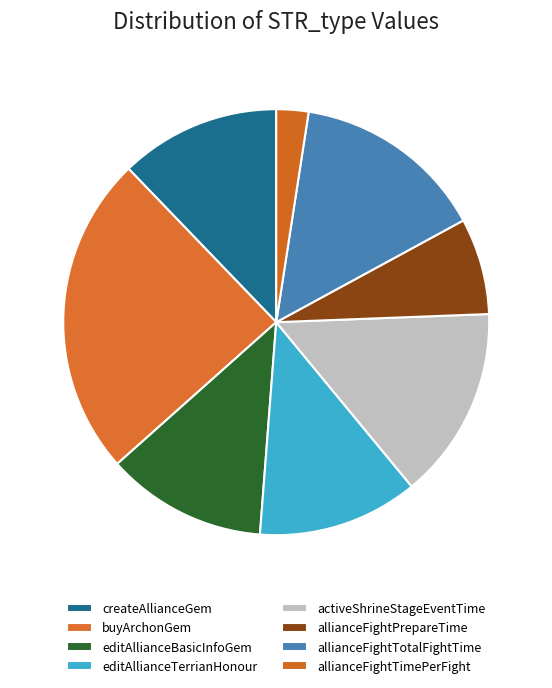

To the nearest percent, what percentage of the pie is allianceFightPrepareTime?

7%